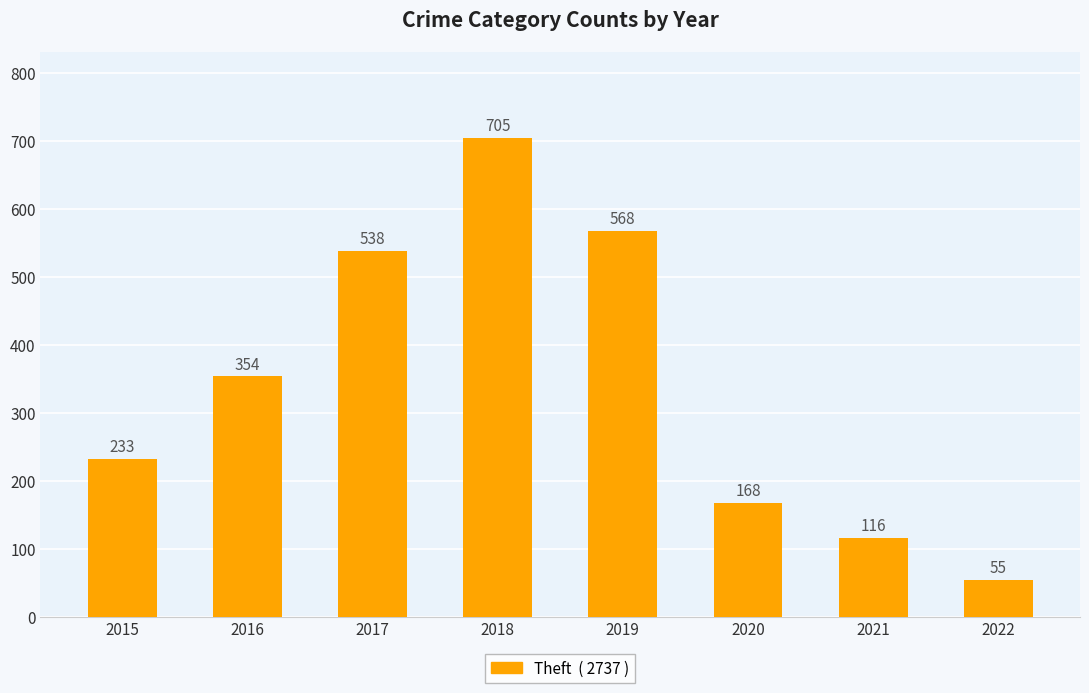

Where is the data nearest to the value 380?

2016